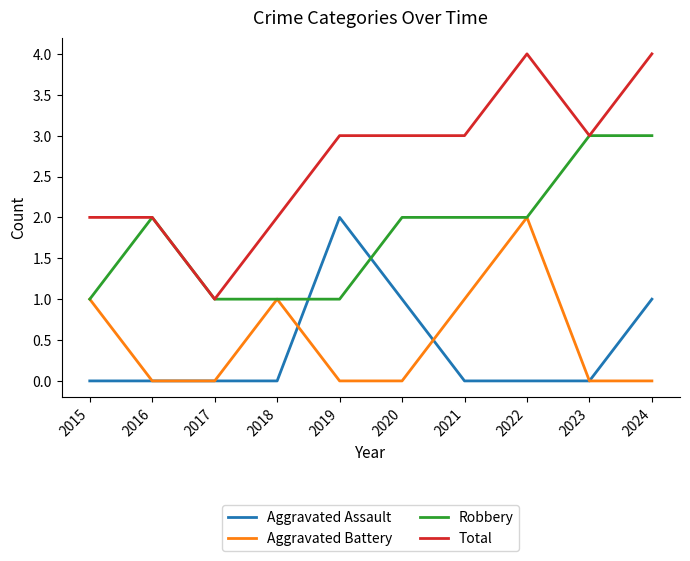

What are all the series names shown in the legend?

Aggravated Assault, Aggravated Battery, Robbery, Total